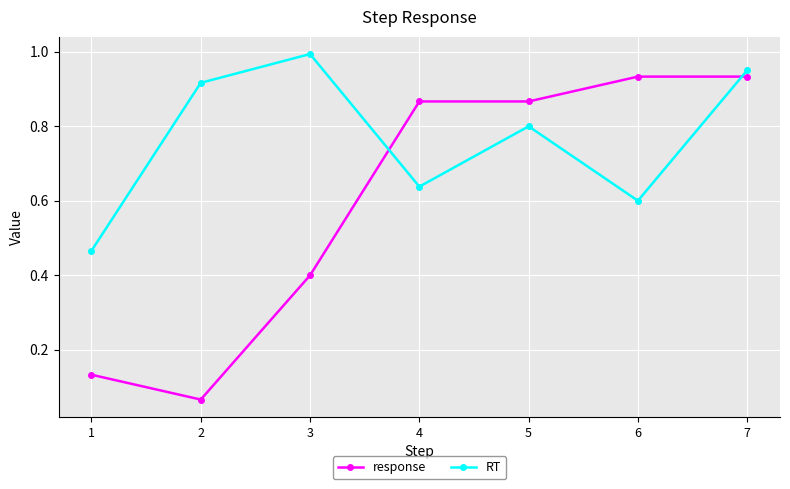

Where is the first local maximum for RT?

3